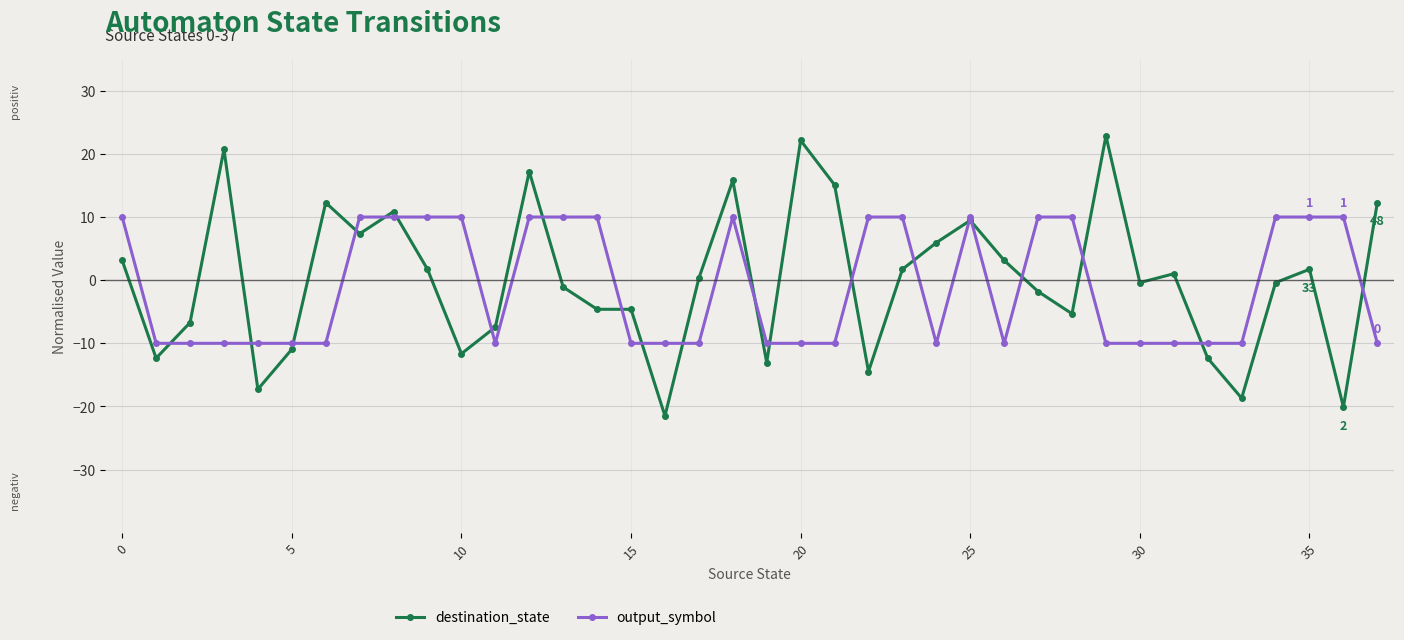

Is this an area chart (filled region under the line)?

No